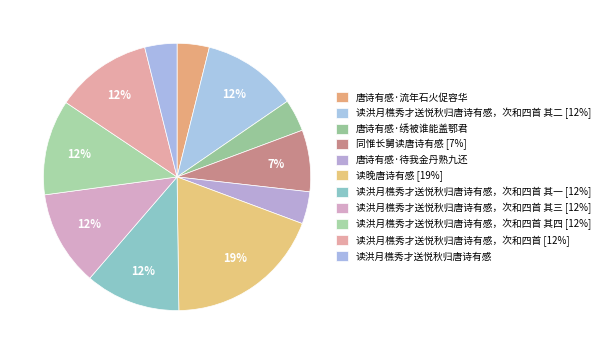

To the nearest percent, what is the difference between the largest and smallest slice percentages?

15%